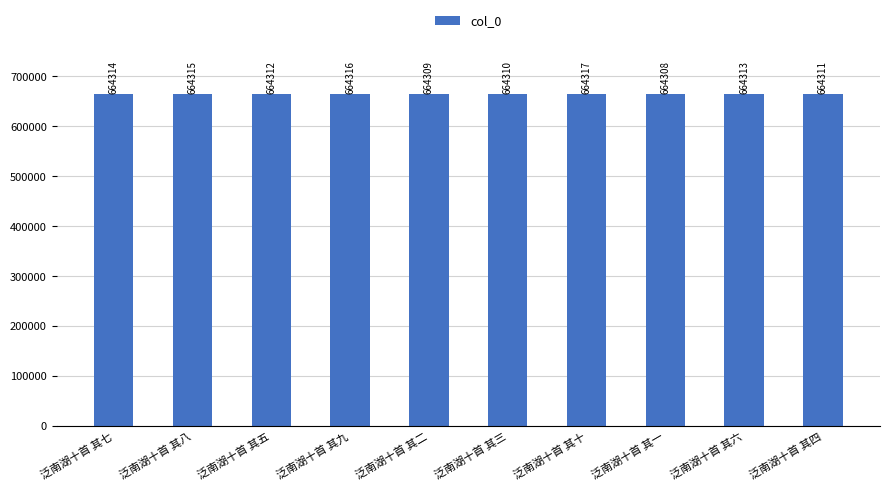

What is the difference between the maximum and second lowest values?

8